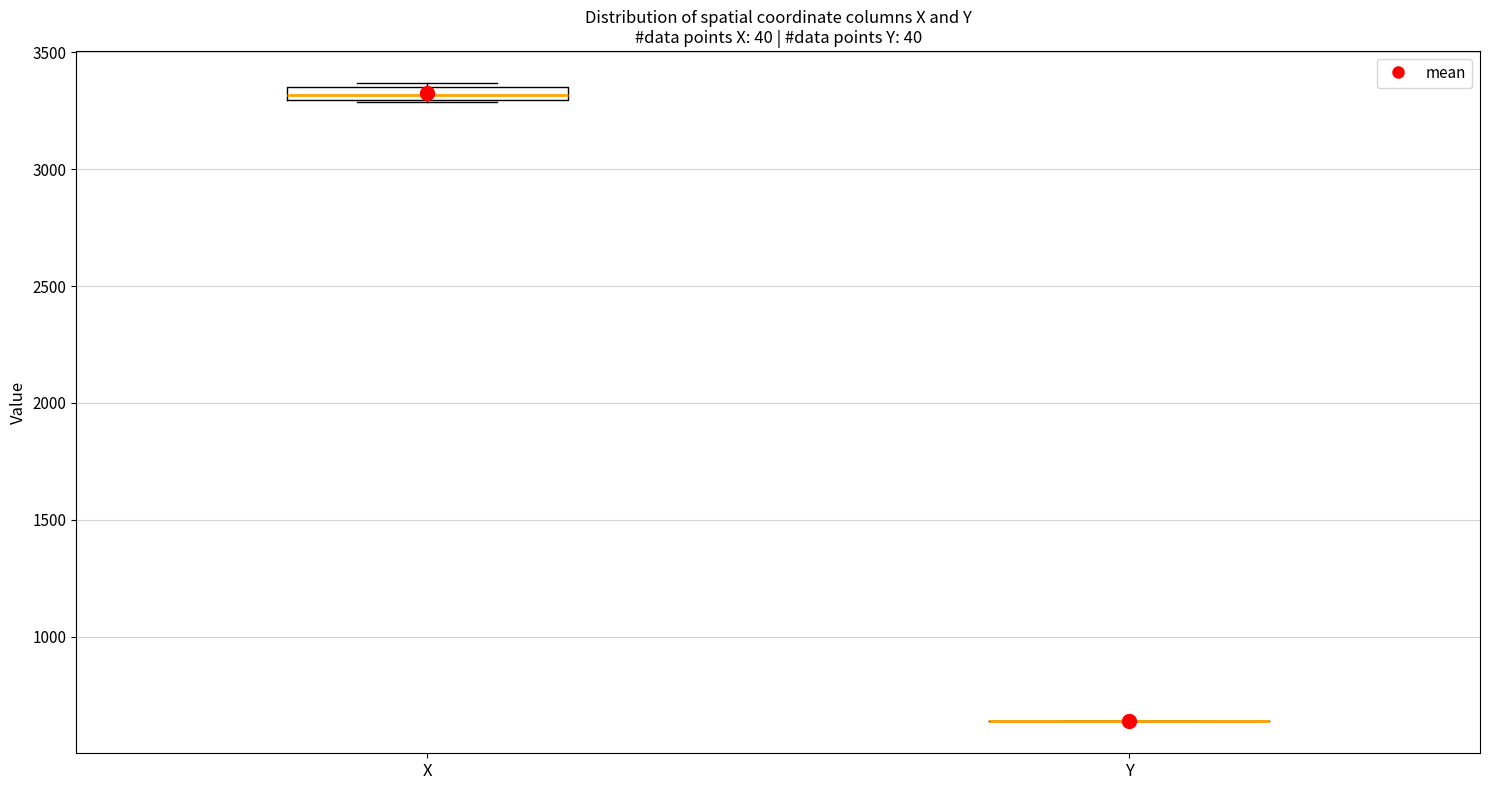

Which box is the tallest, from its lower edge to its upper edge?

X